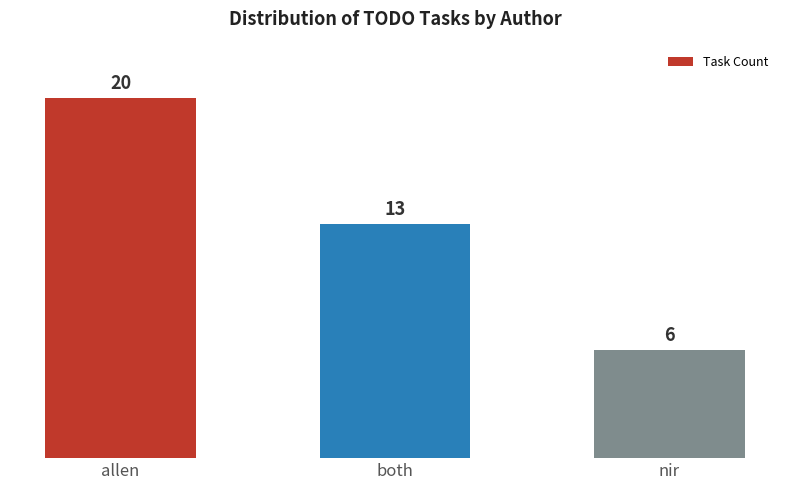

List the labels in order of value, smallest first.

nir, both, allen